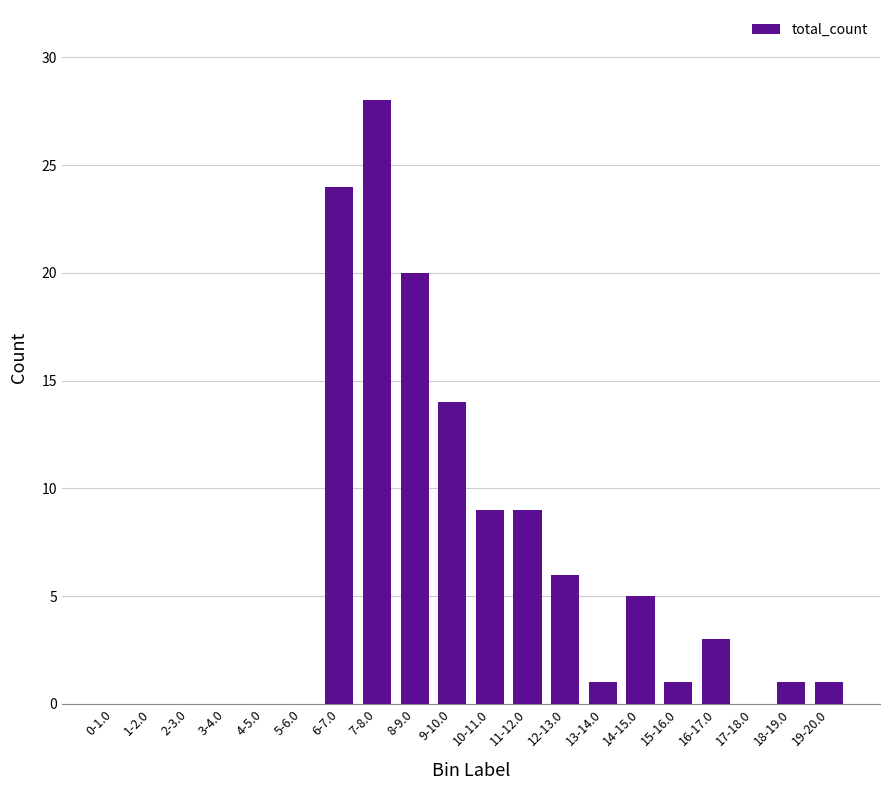

What is the change in value from 11-12.0 to 14-15.0?

-4